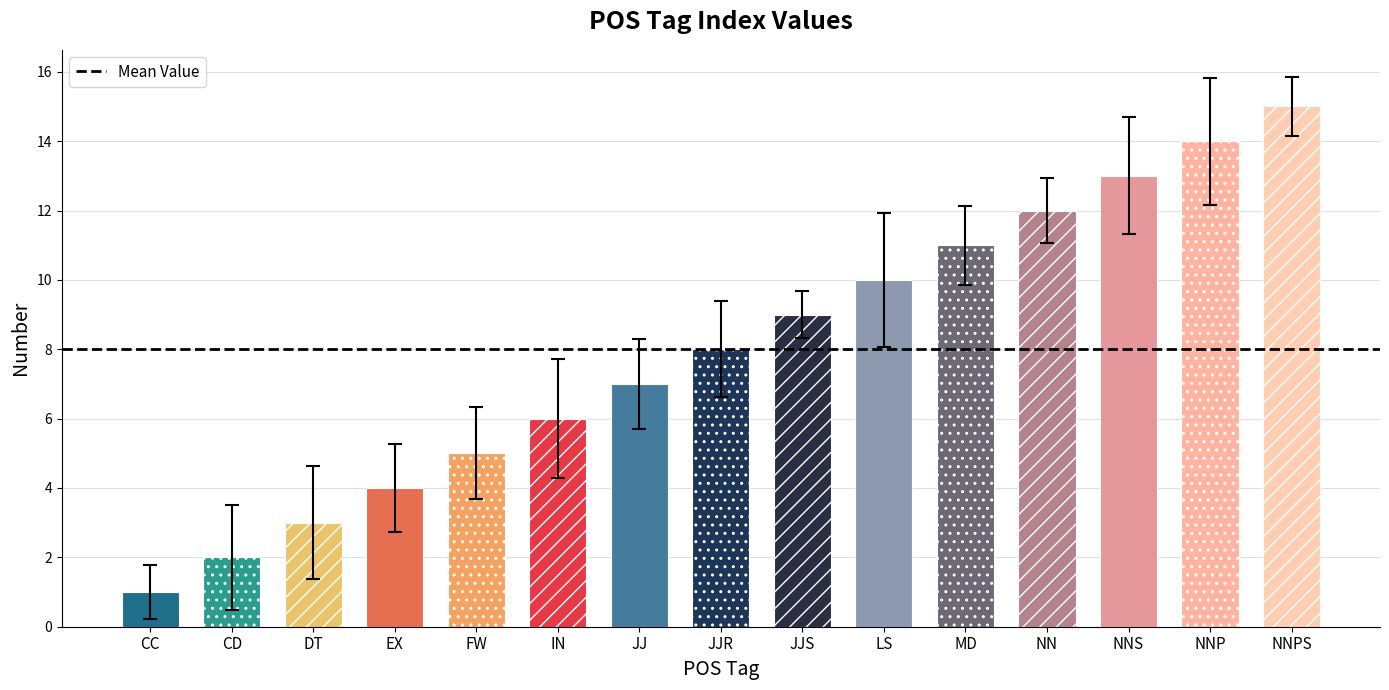

The chart shows a value of 9 at JJS. True or false?

True